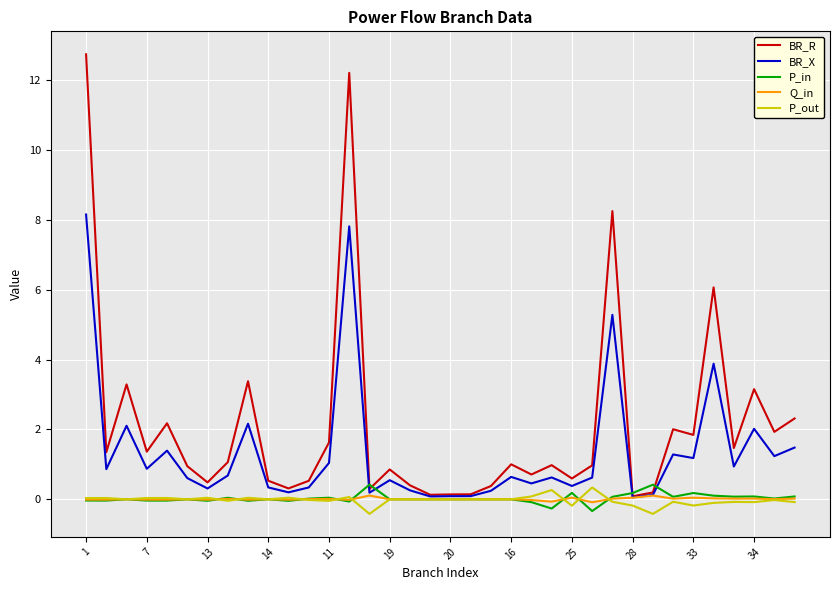

What is the minimum value for P_in?

-0.3